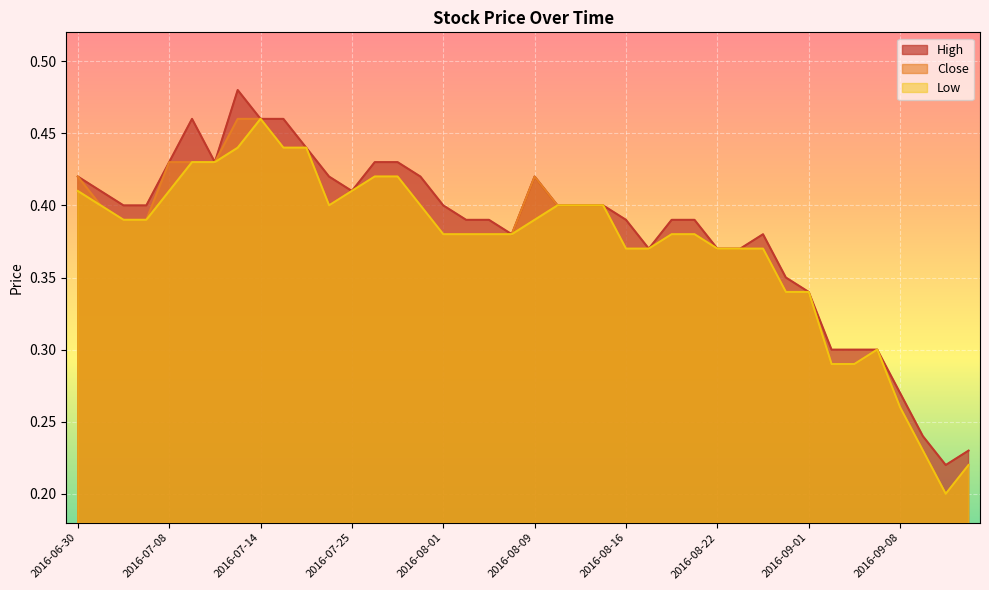

True or false: Low and High intersect in this chart.

False